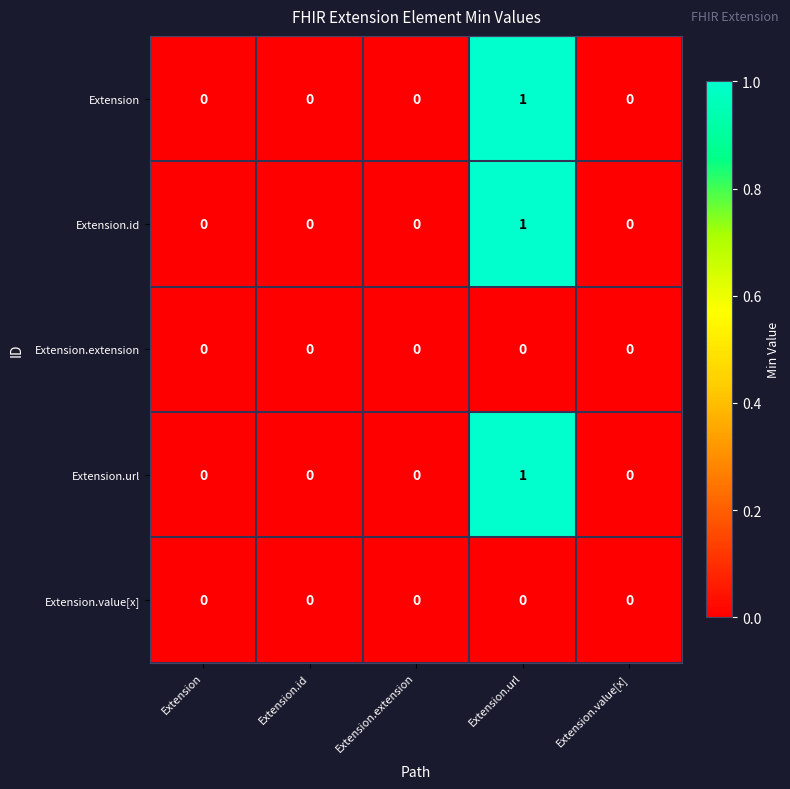

At which category does the chart reach its peak across all series?

Extension.url